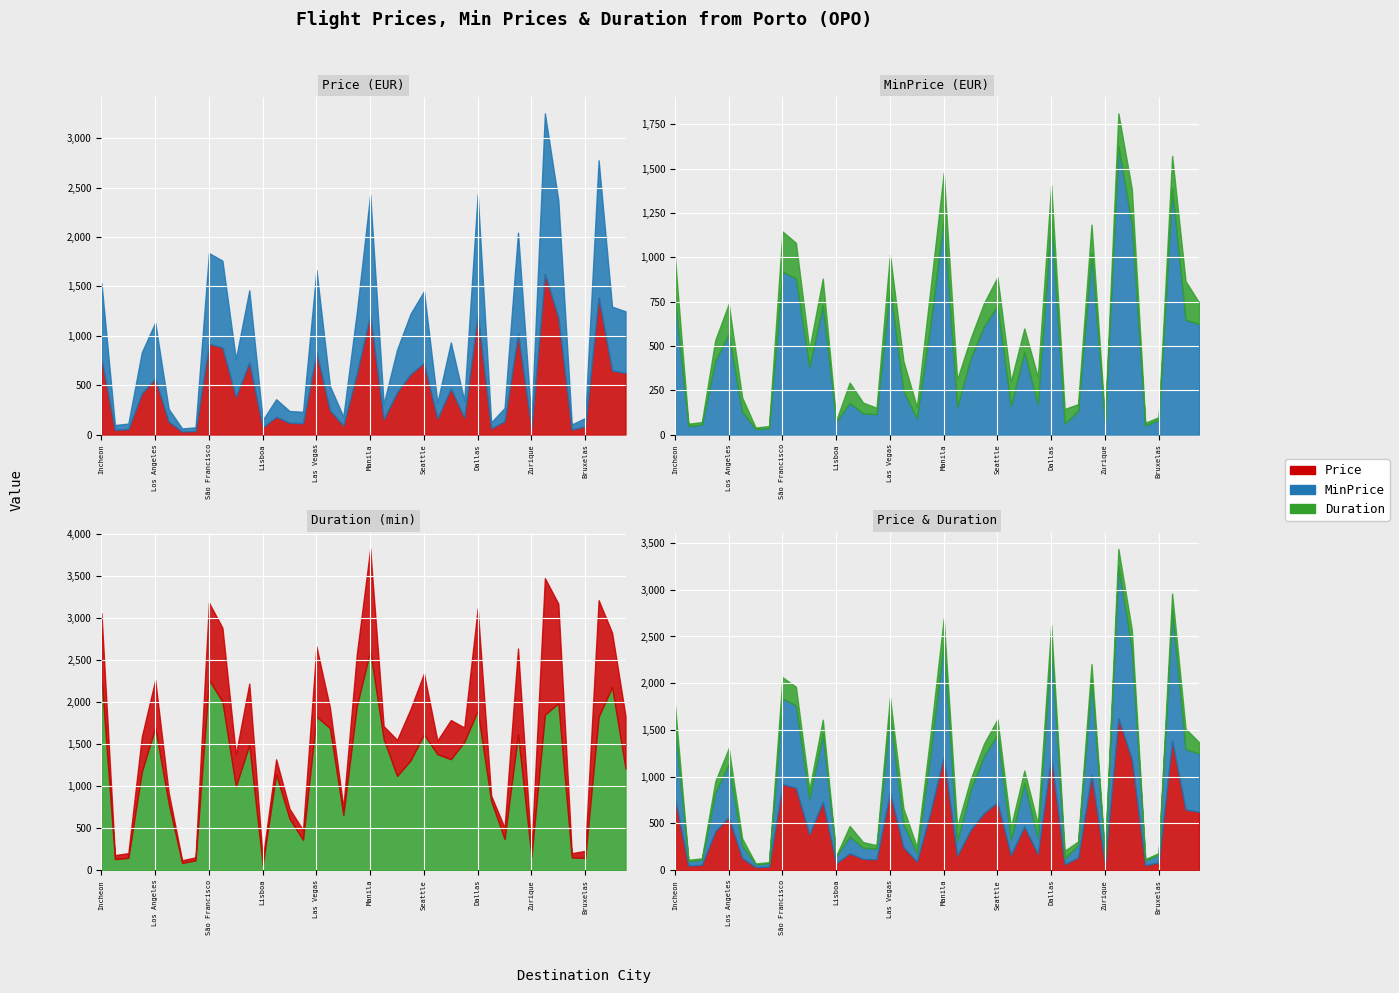

At how many categories does at least one series exceed 1135?

24